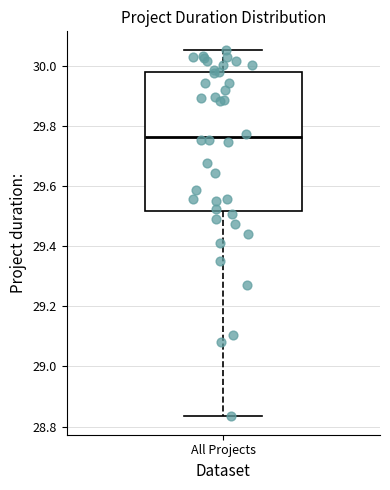

Where does the lower whisker of the box for All Projects end on the y-axis? The values are not printed on the chart, so give them approximately, as read against the axis.

28.84